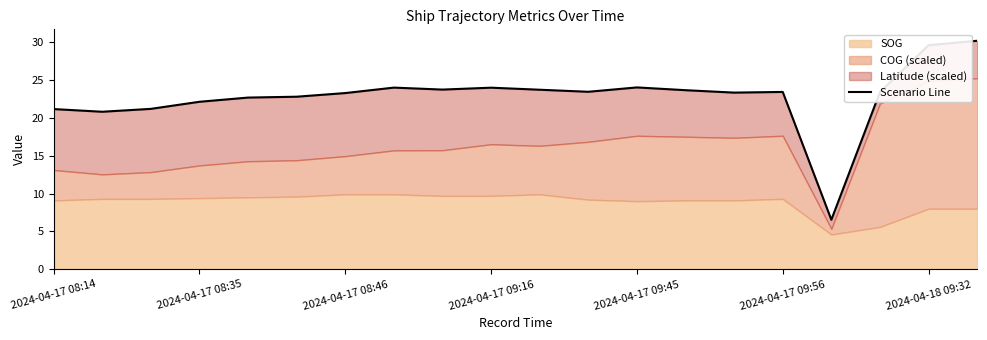

What is the sum of all values?

456.8